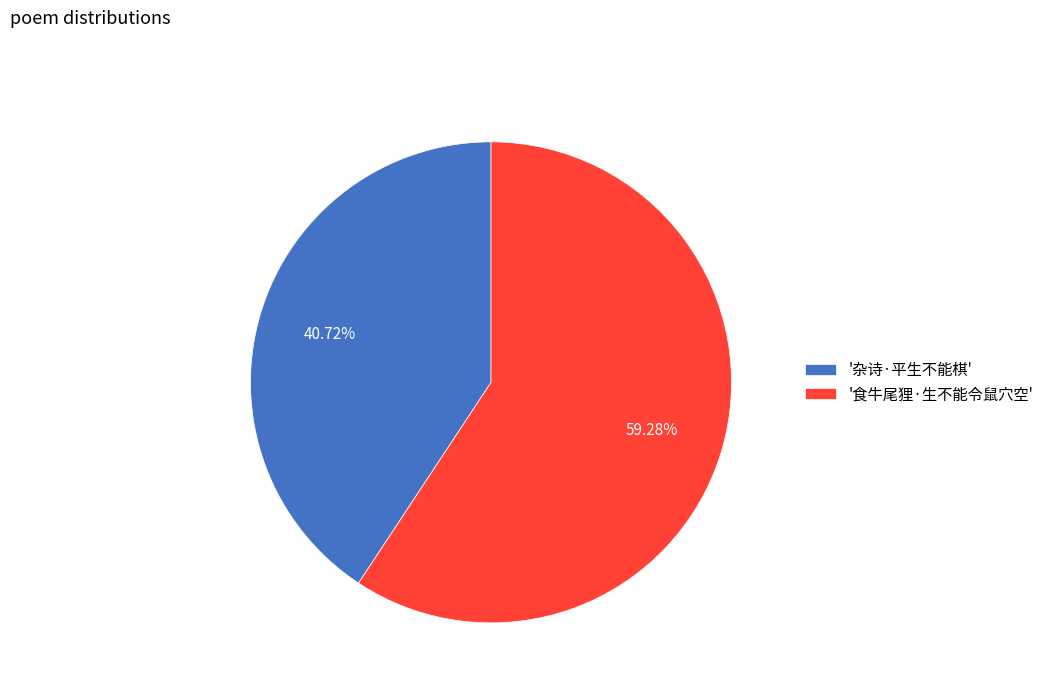

Which slice is the largest?

'食牛尾狸·生不能令鼠穴空'